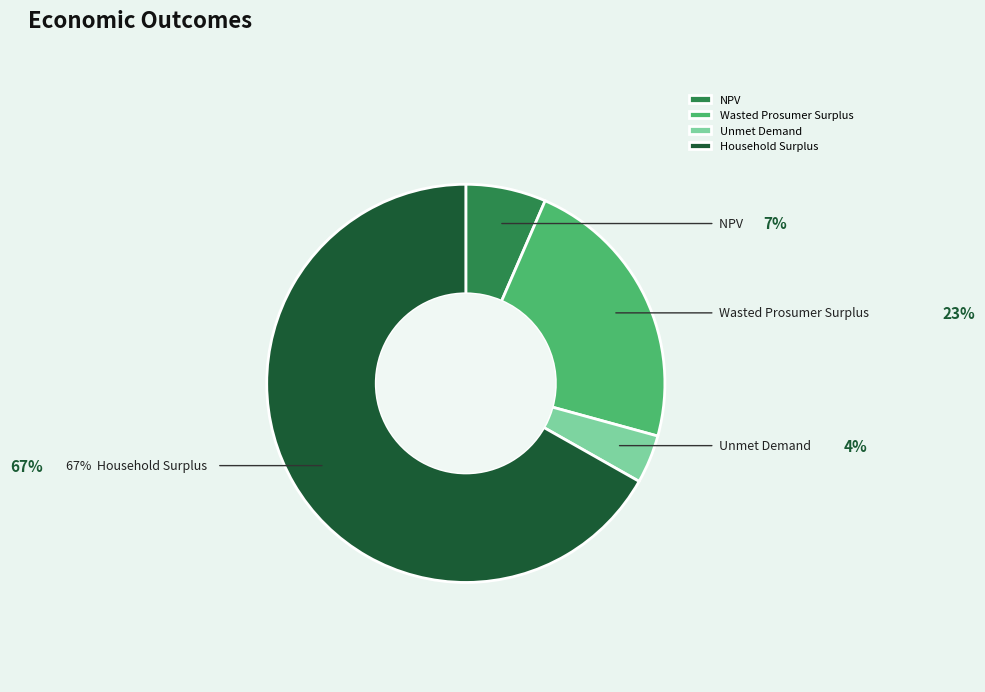

To the nearest percent, what is the difference between the largest and smallest slice percentages?

63%